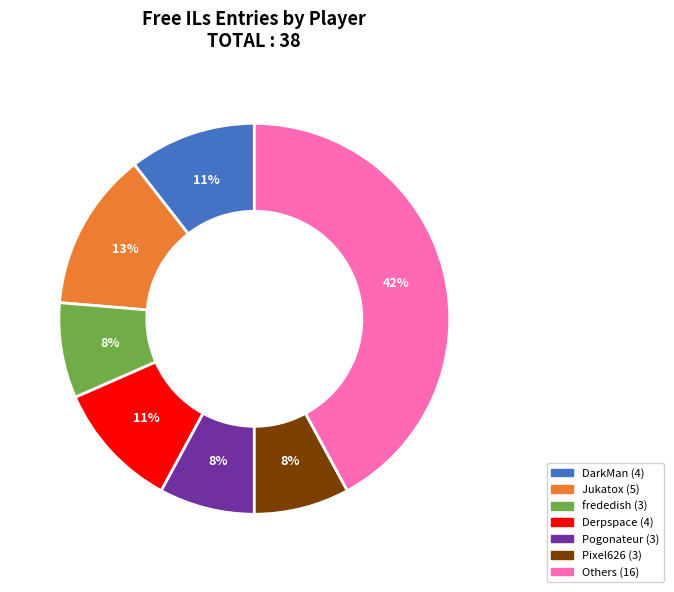

To the nearest percent, what is the average slice percentage?

14%